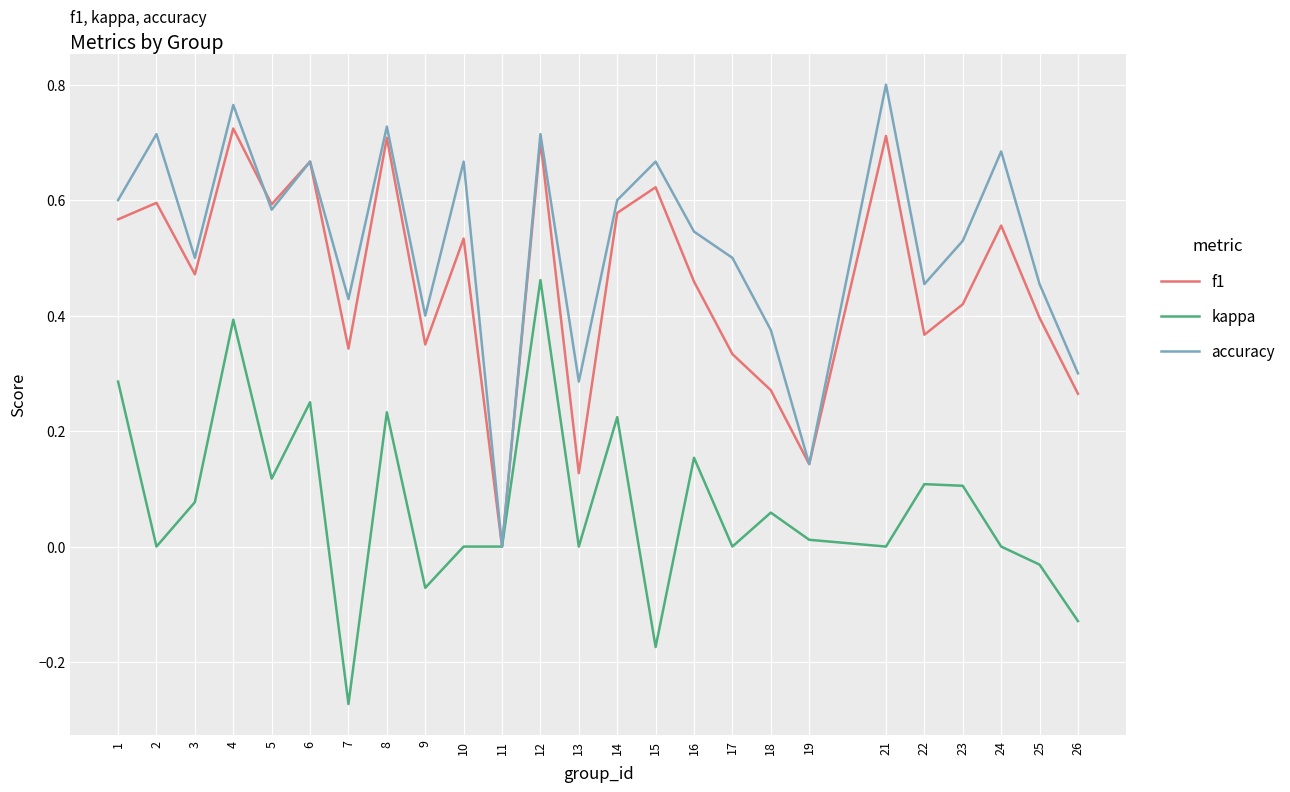

Does the chart have visible grid lines?

Yes